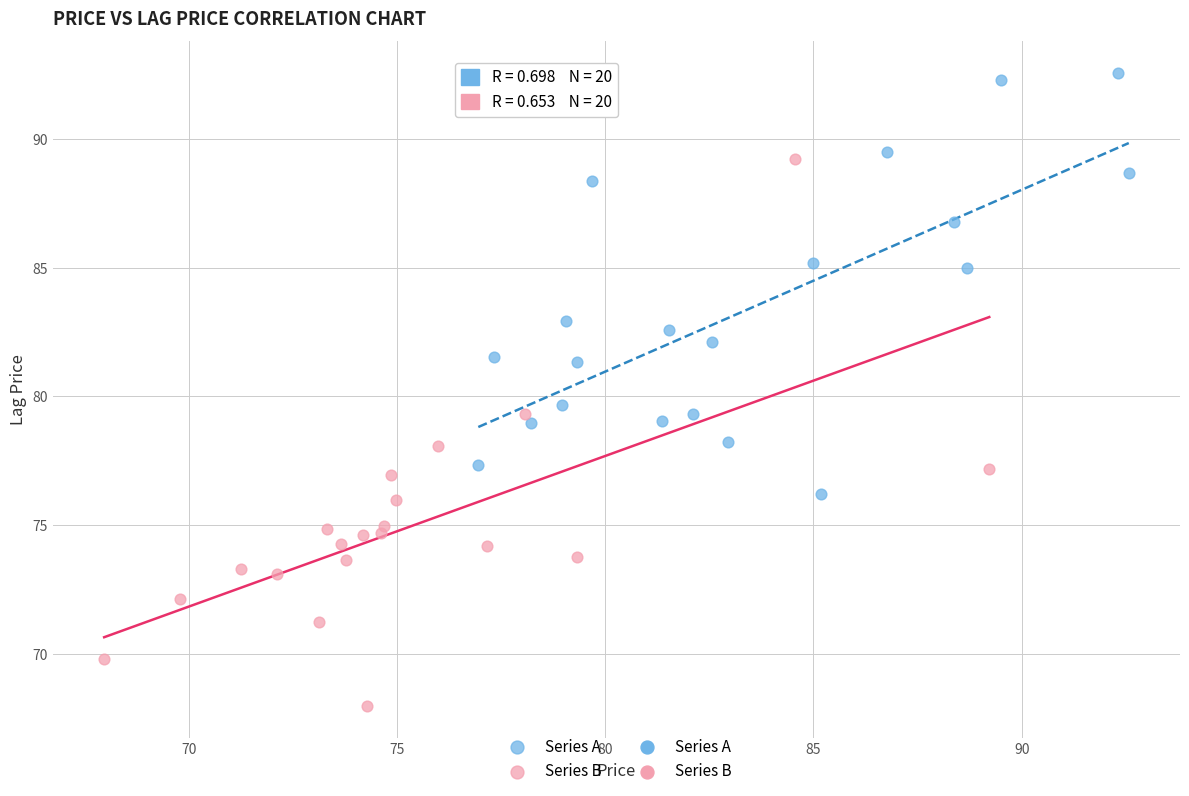

Which series reaches the minimum Y coordinate?

Series B